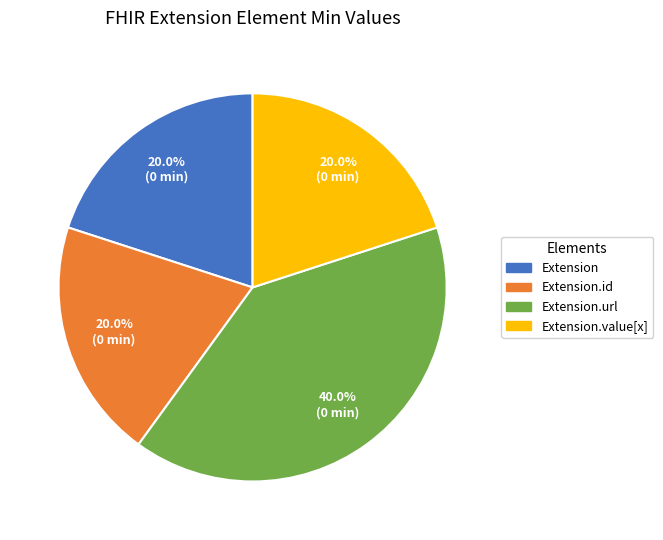

Does any single category account for the majority?

No